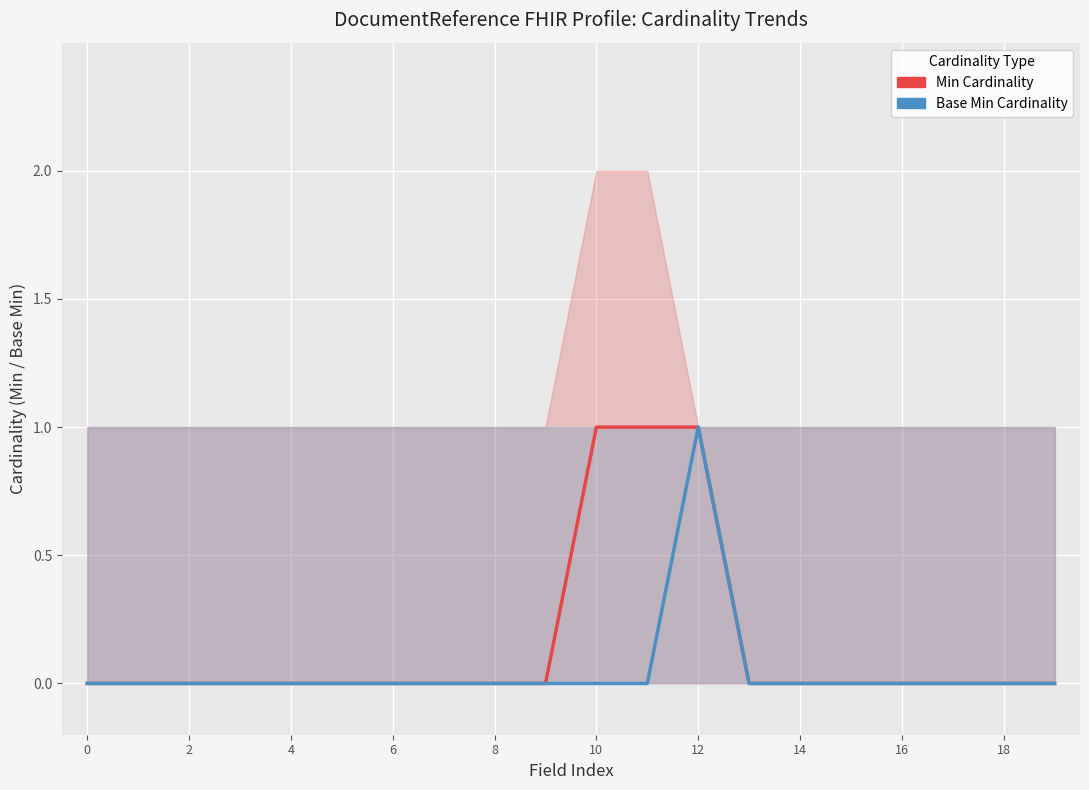

At 6, list the series in order from smallest to largest.

Min Cardinality, Base Min Cardinality